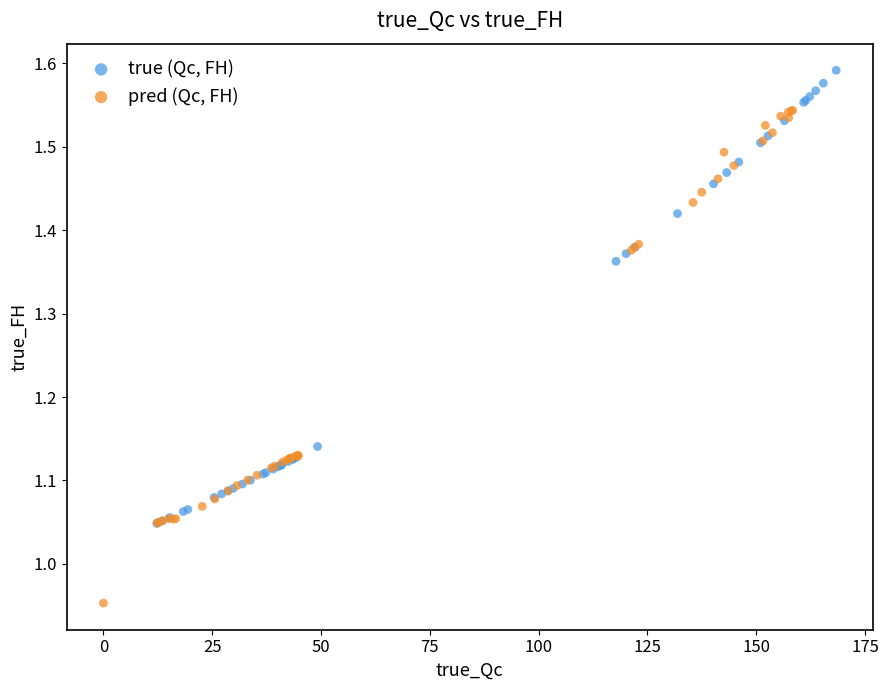

Which series has the largest Y range (max minus min)?

pred (Qc, FH)